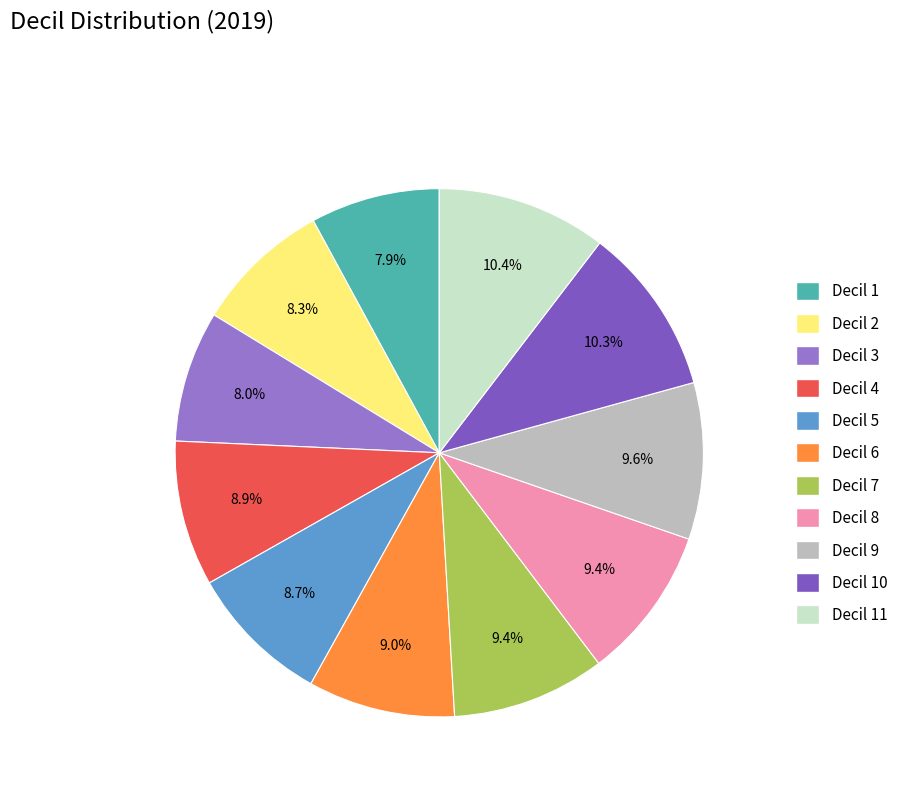

Count the number of slices in the pie.

11